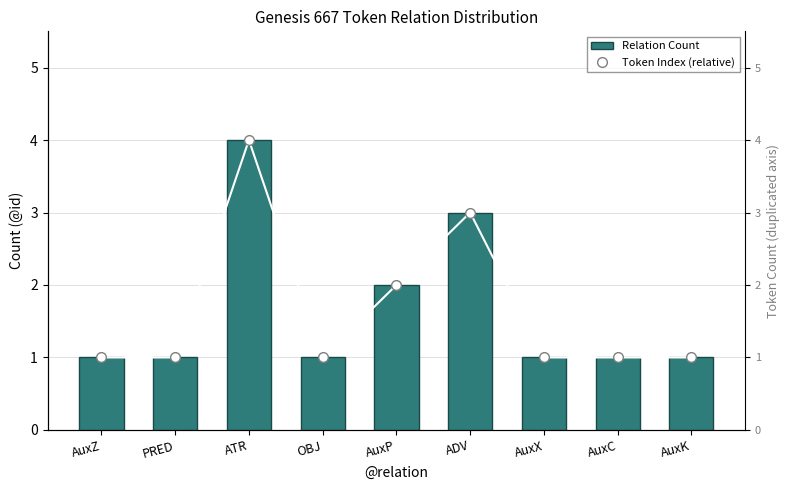

What is the sum of all Relation Count values?

15